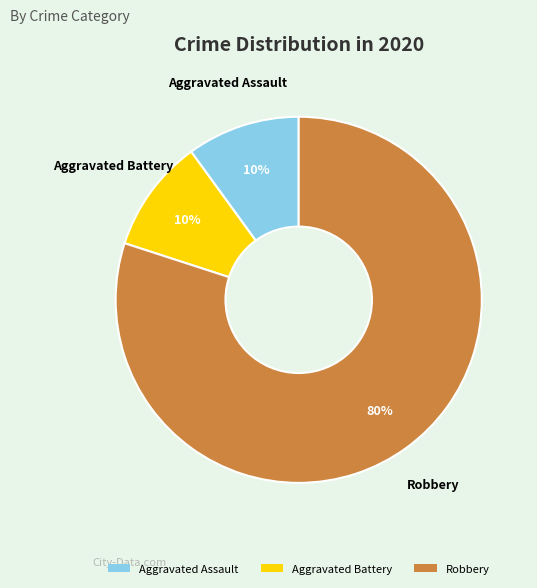

To the nearest percent, what portion does Aggravated Battery represent?

10%